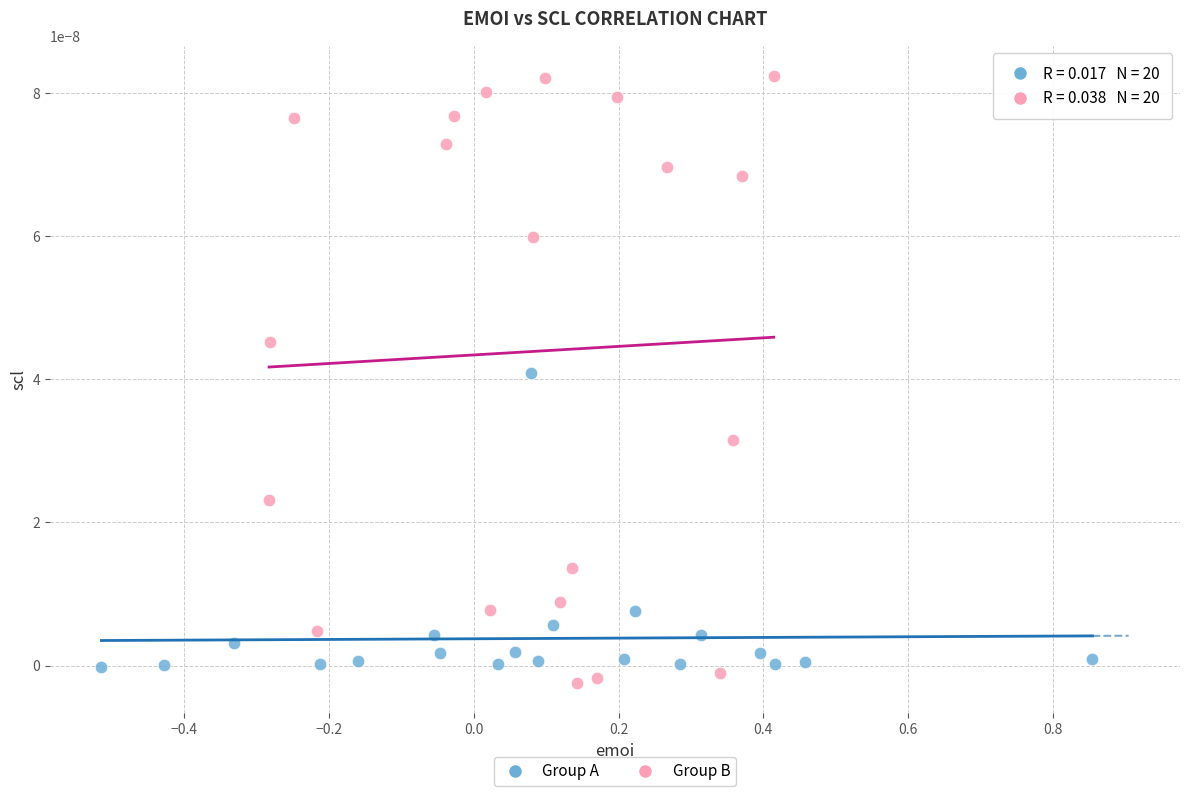

What are all the series names shown in the legend?

Group A, Group B